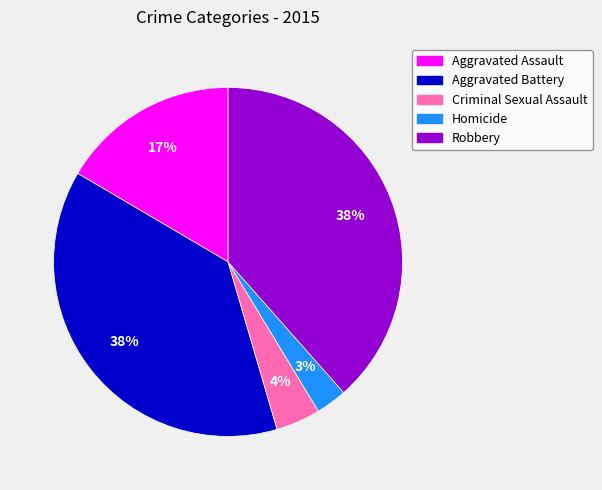

To the nearest percent, what is the average slice percentage?

20%